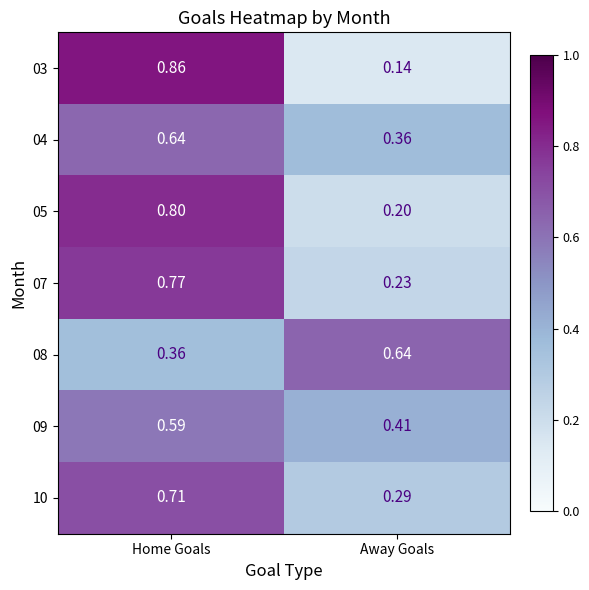

At which category is the sum across all series the highest?

Home Goals